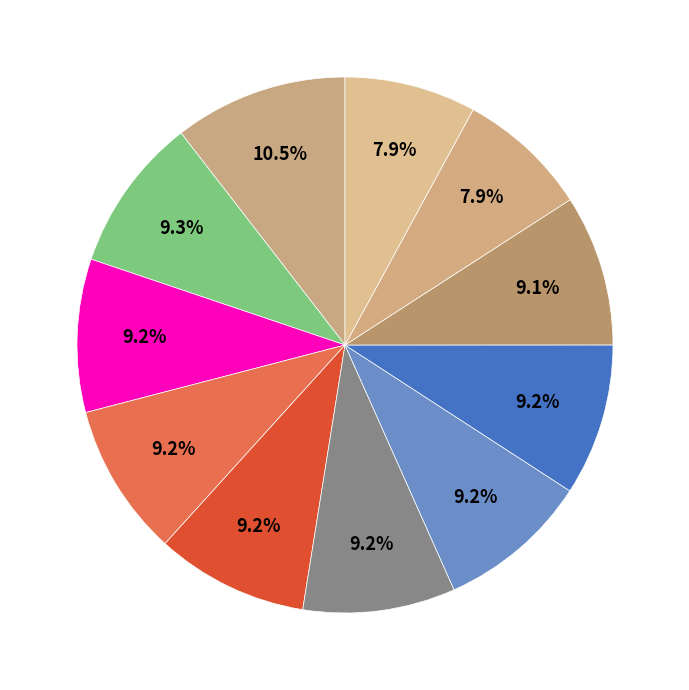

Rank the categories by value from highest to lowest.

大司农李葵孺先生得请赐乘传归粤赋此以祖其行, 送李葵孺大司农予告归里, 大司农李葵孺以左侍郎起, 秋日渡九江步韵酬黄玉轮宫詹先抵通远见寄兼呈李葵孺奉常, 春意和李葵孺, 黄士明宫詹李葵孺天部同集梁幼宁明府西园别业, 大司农李葵孺先生得请赐乘传归粤赋此以祖其行 其二, 大司农李葵孺先生得请赐乘传归粤赋此以祖其行 其一, 赠李葵孺进士归娶时初授连城令, 自安宁之高峣李葵之走马相迎, 与李葵之段宪卿夜饮